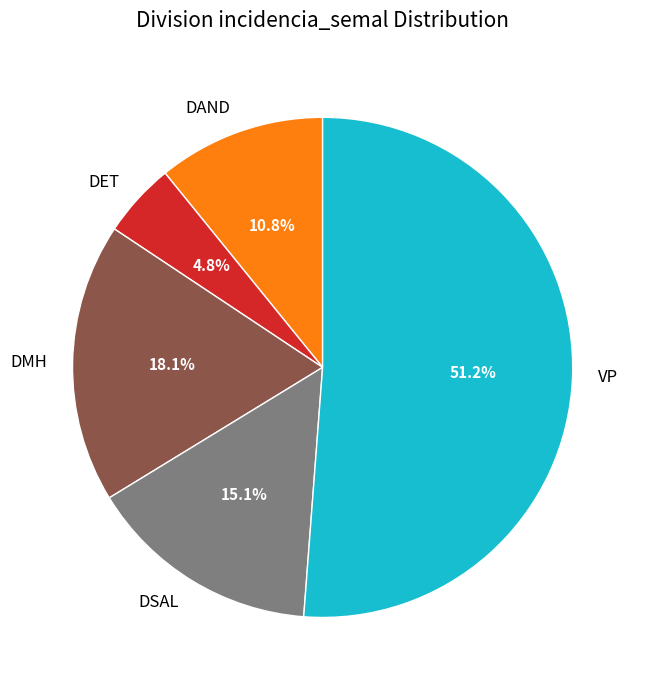

What is the ratio of the value at VP to the value at DAND?

4.7